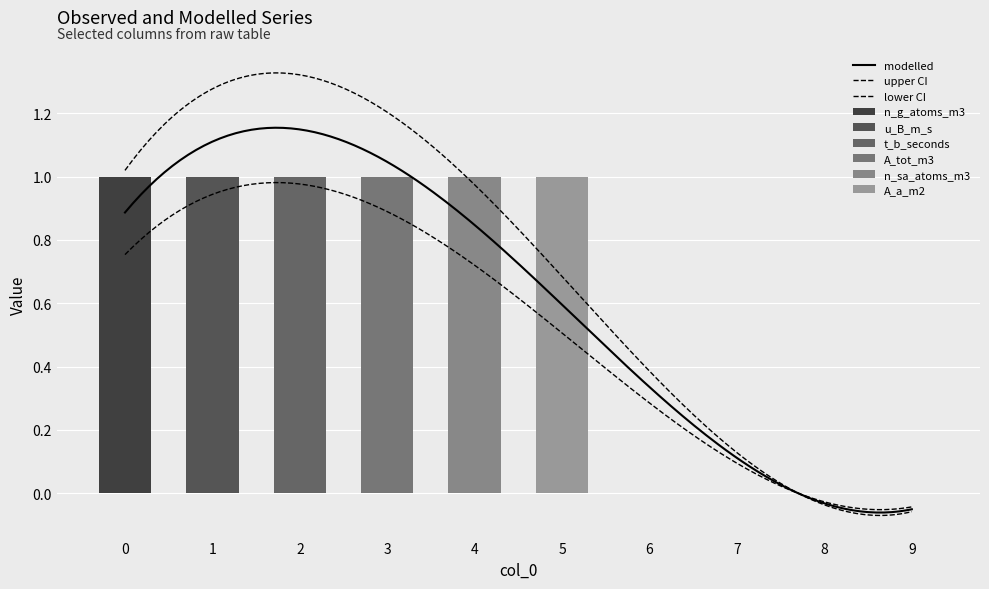

Which series has the largest total across all categories?

n_g_atoms_m3